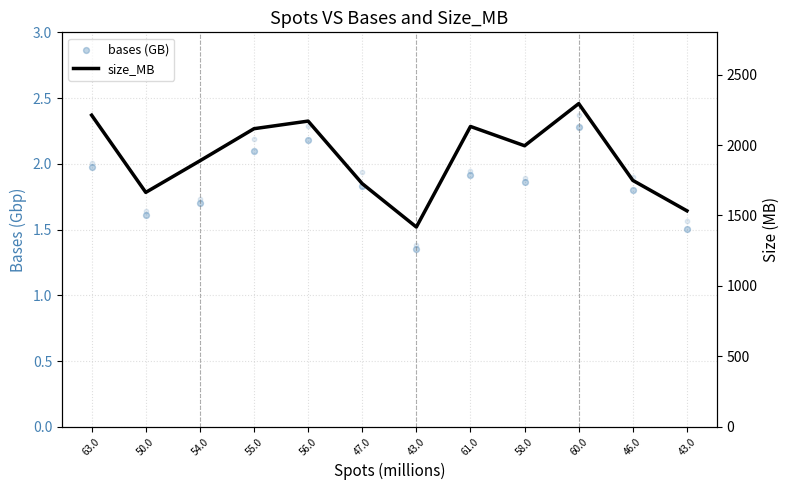

What are all the series names shown in the legend?

bases (GB), size_MB